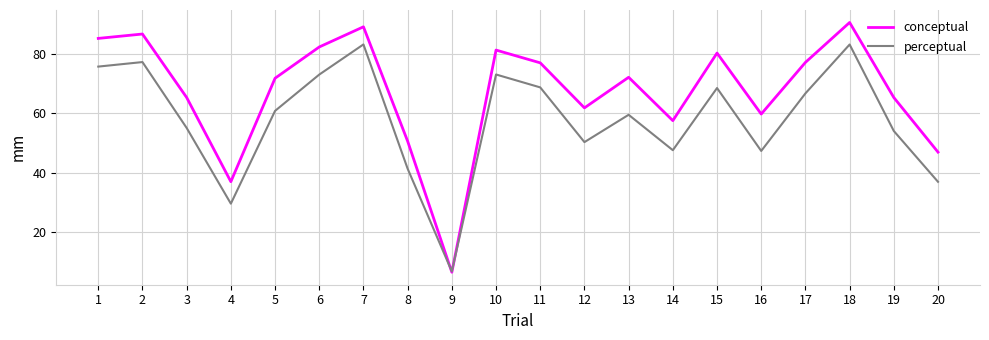

What is the maximum value for conceptual?

90.4